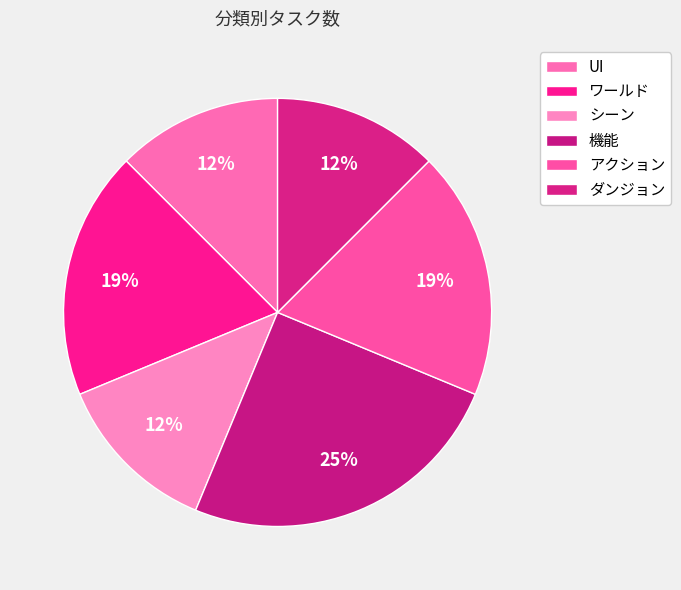

Is the sum of シーン and ダンジョン greater than half?

No